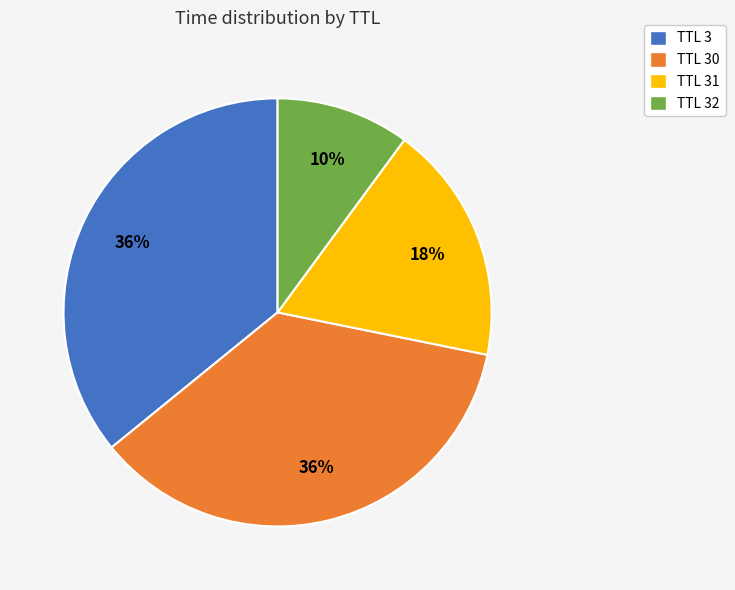

Is there a majority slice in this chart?

No